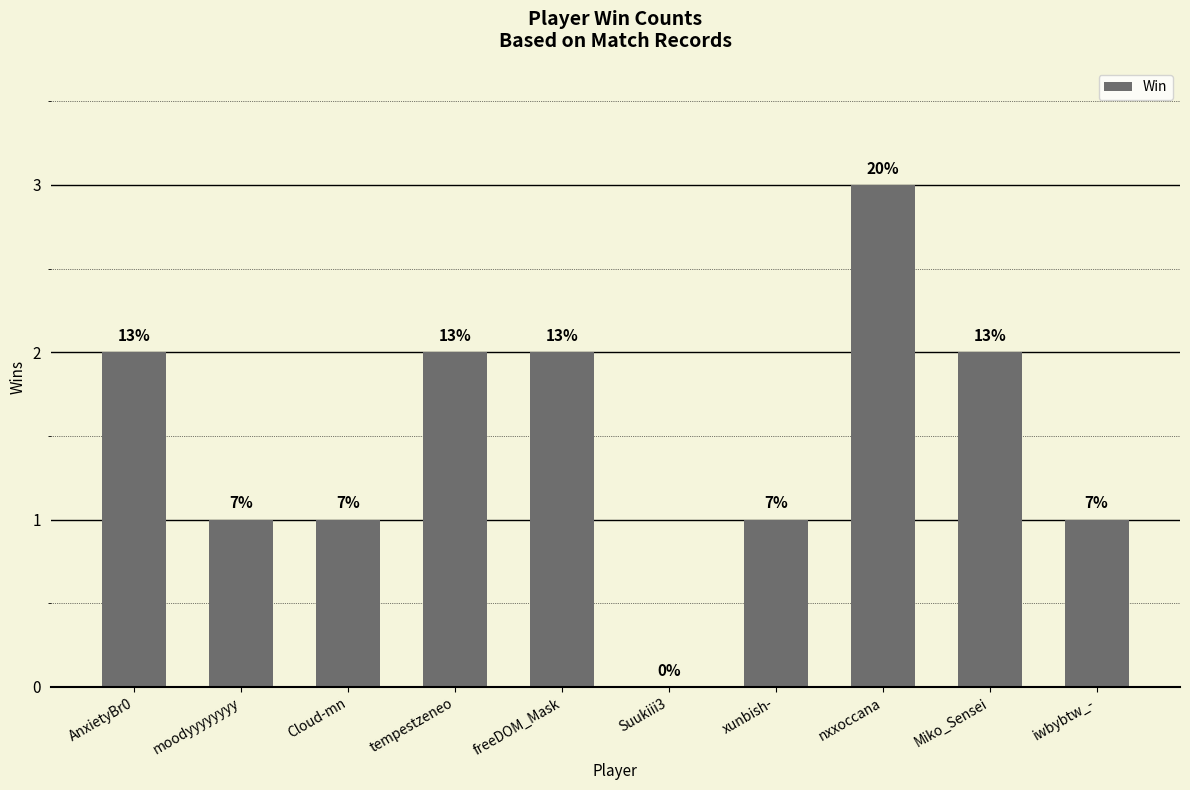

Rank the categories by value from lowest to highest.

Suukiii3, moodyyyyyyyy, Cloud-mn, xunbish-, iwbybtw_-, AnxietyBr0, tempestzeneo, freeDOM_Mask, Miko_Sensei, nxxoccana